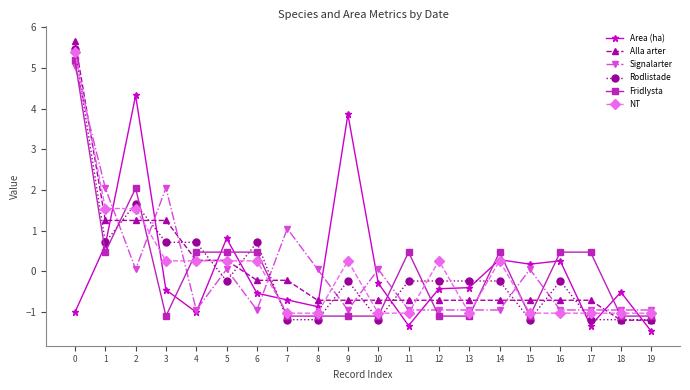

True or false: Fridlysta and Rodlistade intersect in this chart.

True